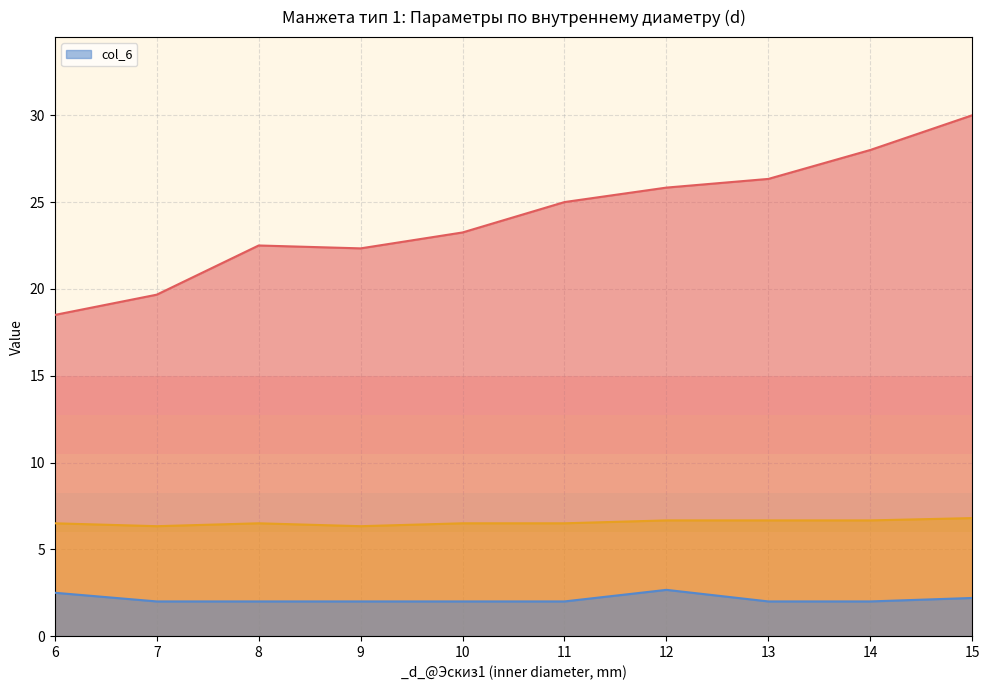

True or false: col_6 has a value of 2.0 at 8.

True